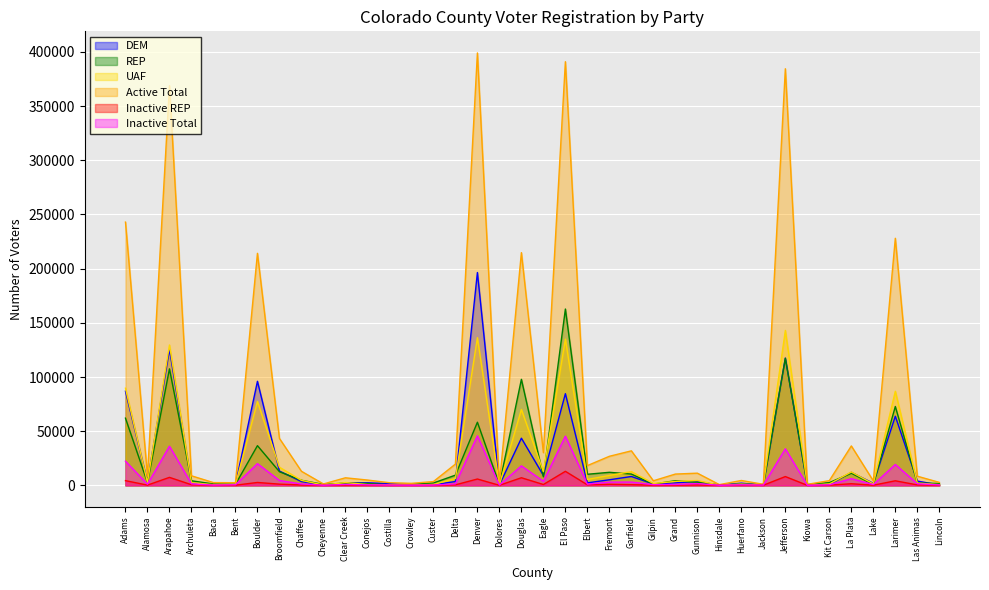

True or false: Active Total and DEM cross at least once.

False